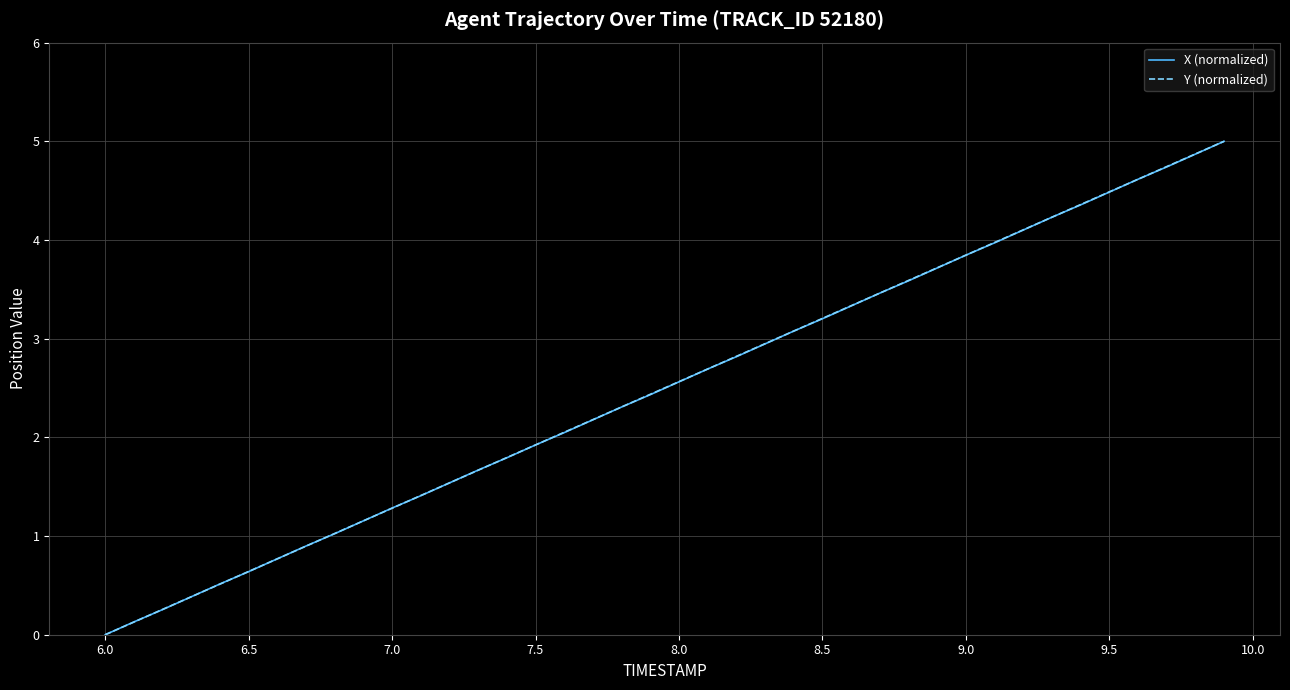

Does the chart have visible grid lines?

Yes